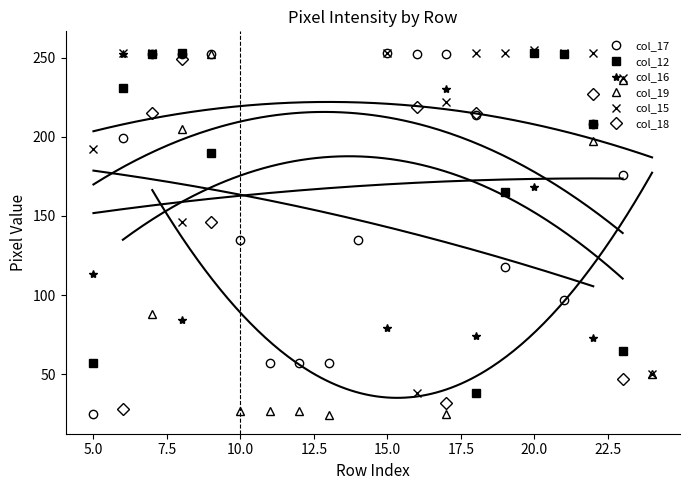

True or false: col_17 has more than 0 points higher than both neighbors.

True